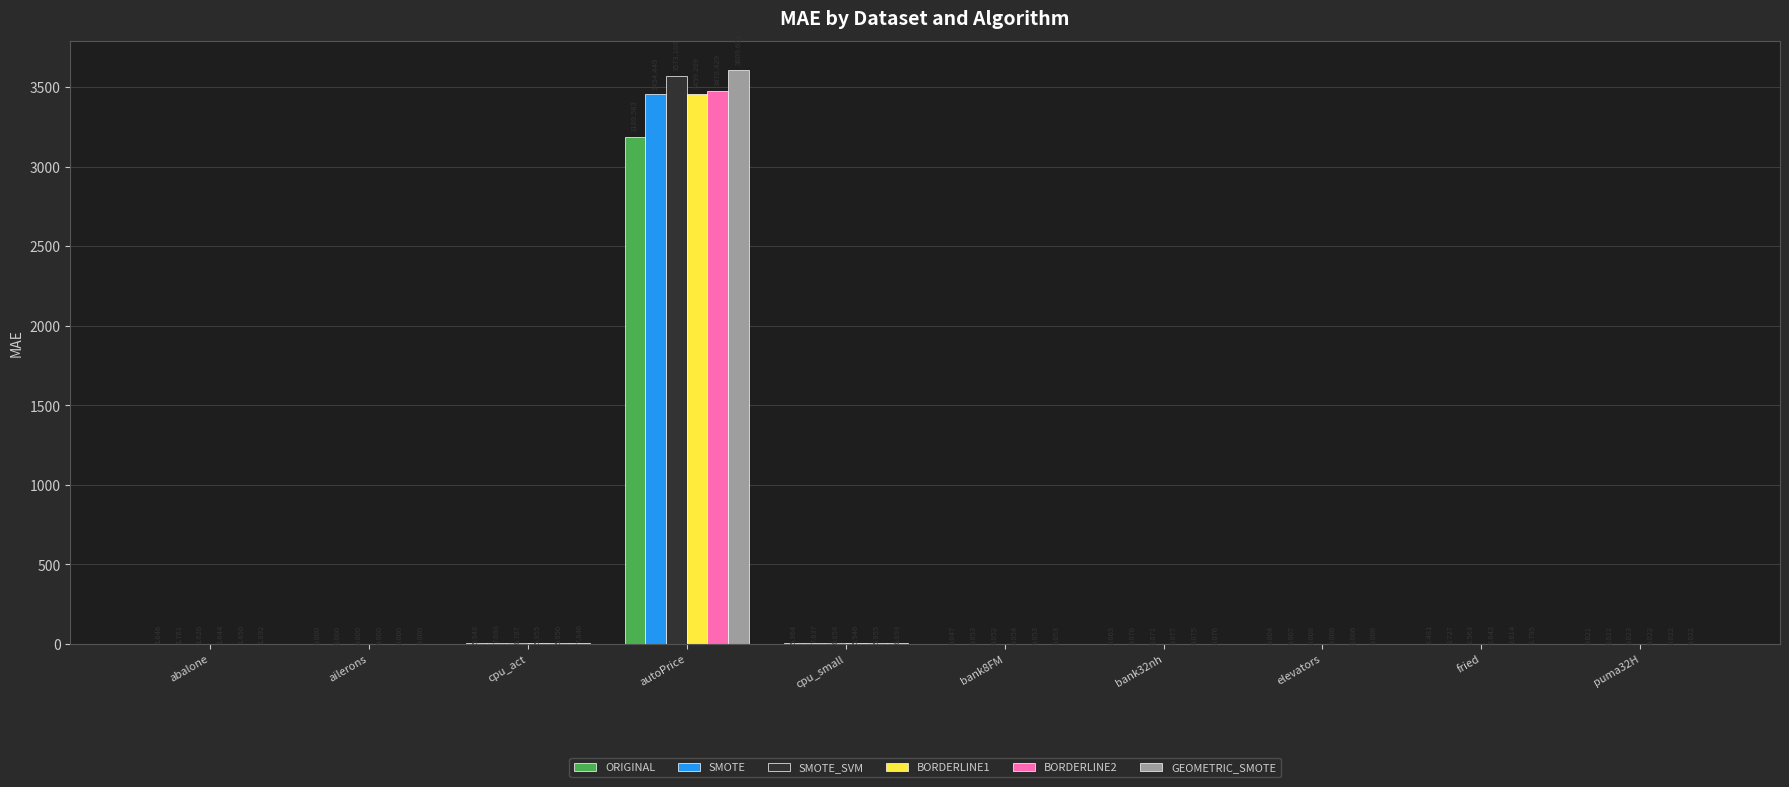

At which category is the sum across all series the highest?

autoPrice